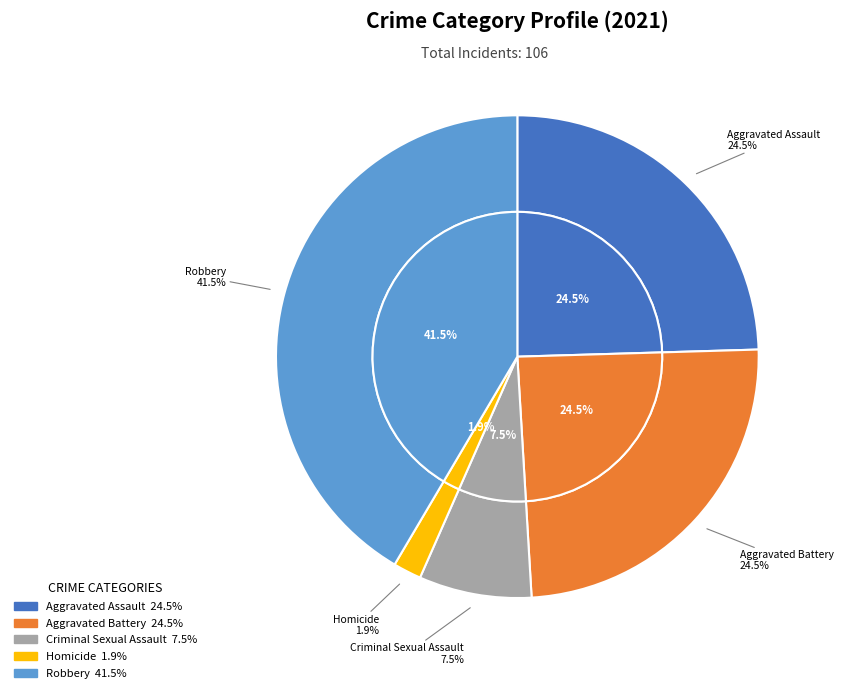

What portion of the pie excludes Robbery?

58.5%